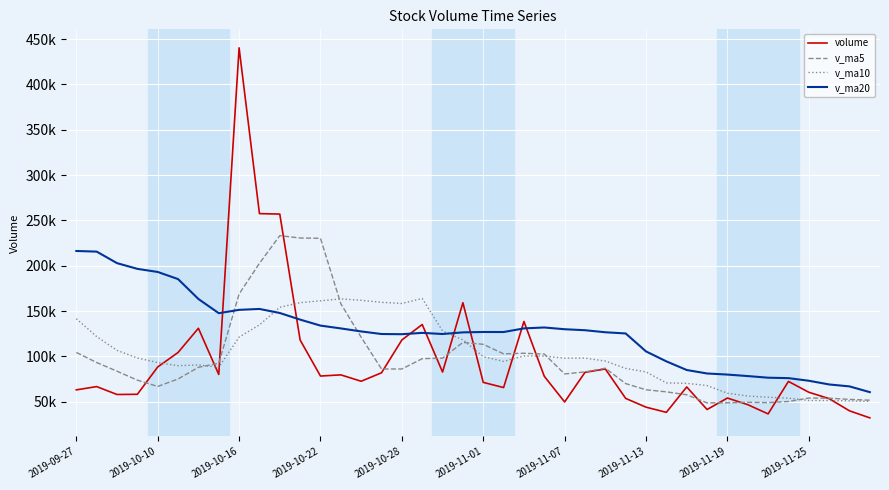

Where is the first local minimum for v_ma5?

2019-10-10